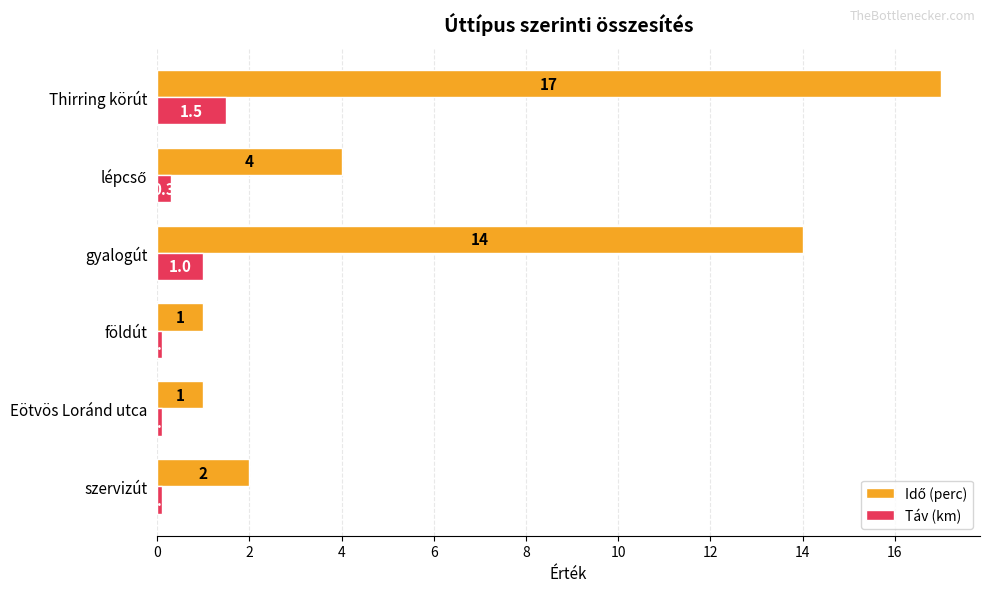

Which label corresponds to the largest value in the chart?

Thirring körút